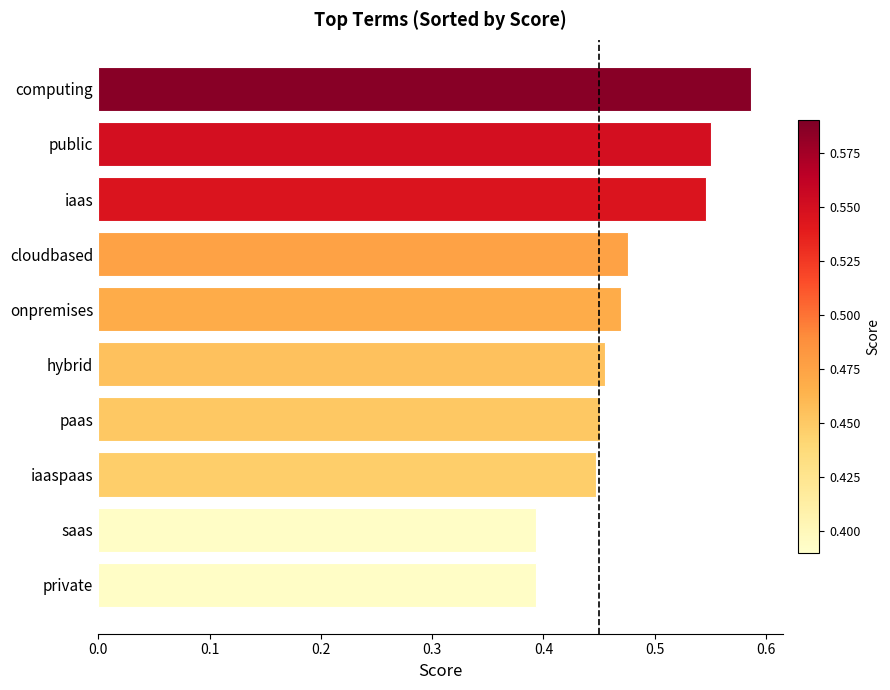

Between saas and computing, which is larger?

computing